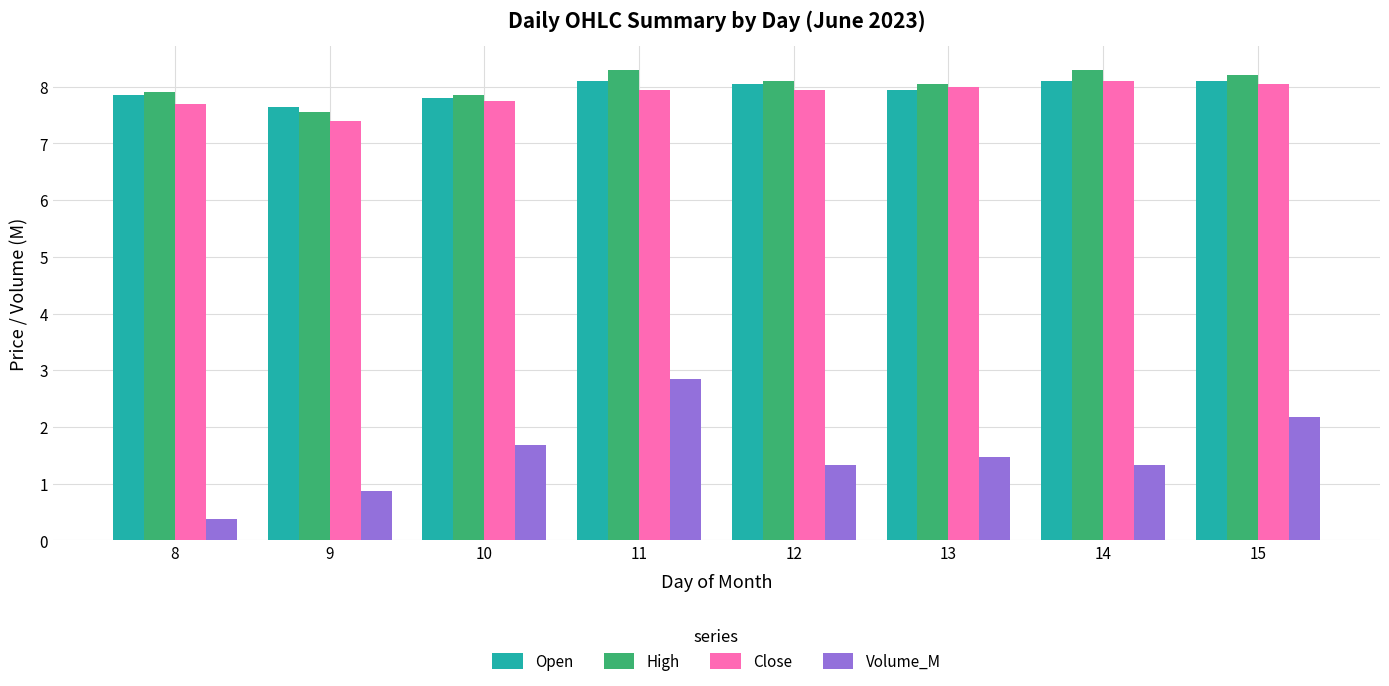

What is the average value of the Close series?

7.9